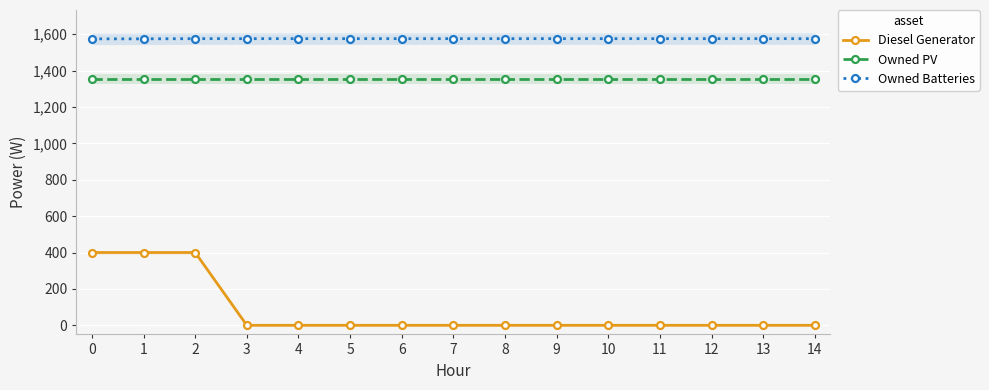

Reading left to right, extract all data points from this chart.

Diesel Generator: 0=400	1=400	2=400	3=0	4=0	5=0	6=0	7=0	8=0	9=0	10=0	11=0	12=0	13=0	14=0
Owned PV: 0=1354	1=1354	2=1354	3=1354	4=1354	5=1354	6=1354	7=1354	8=1354	9=1354	10=1354	11=1354	12=1354	13=1354	14=1354
Owned Batteries: 0=1574	1=1574	2=1575	3=1575	4=1575	5=1575	6=1575	7=1575	8=1575	9=1575	10=1575	11=1575	12=1575	13=1575	14=1575